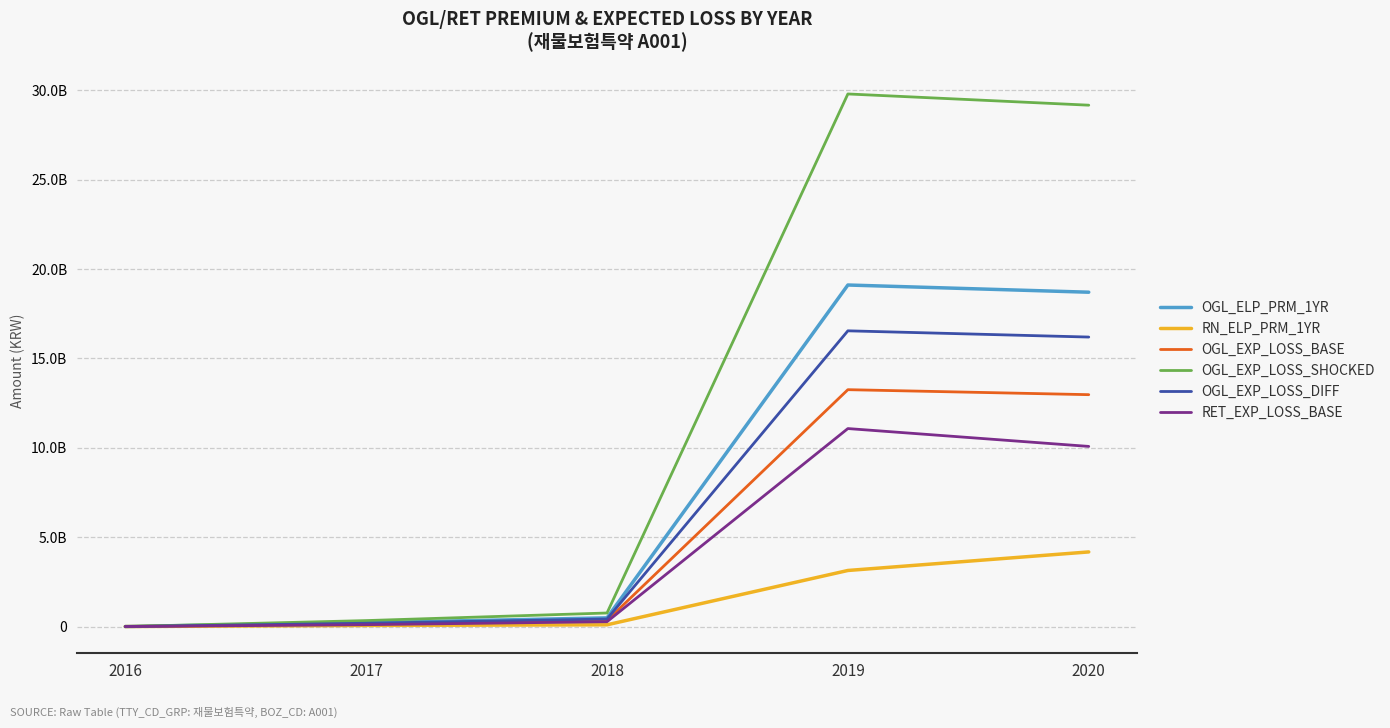

At which label is OGL_ELP_PRM_1YR closest to 9554274943?

2018